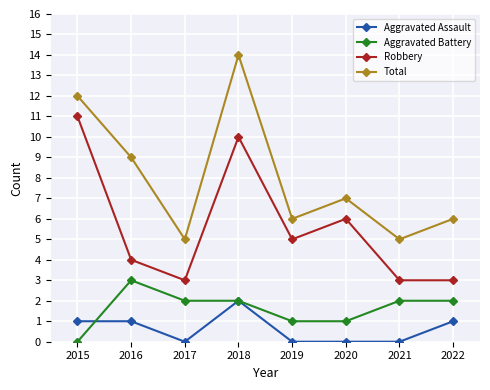

What is the total value across all series at 2020?

14